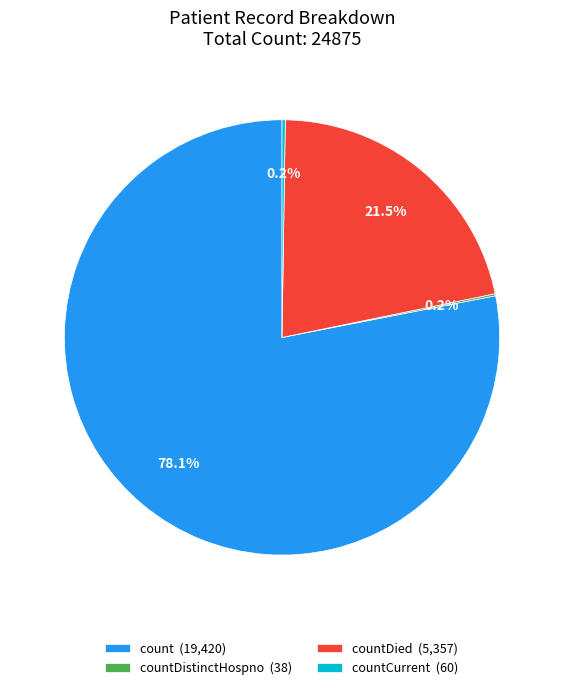

What percentage do count (19,420) and countDied (5,357) together represent?

99.6%